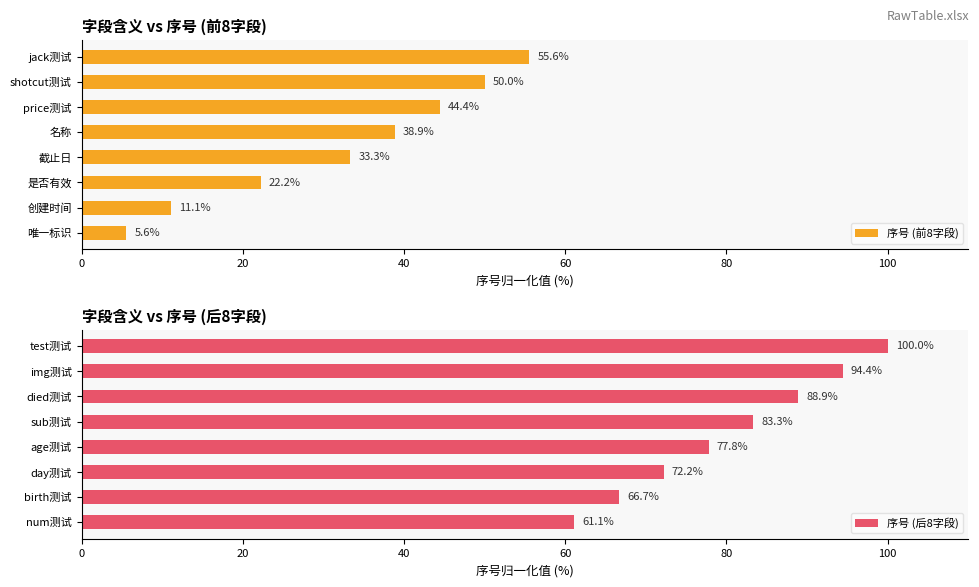

The value of 序号 (前8字段) at 是否有效 is 22.2. True or false?

True